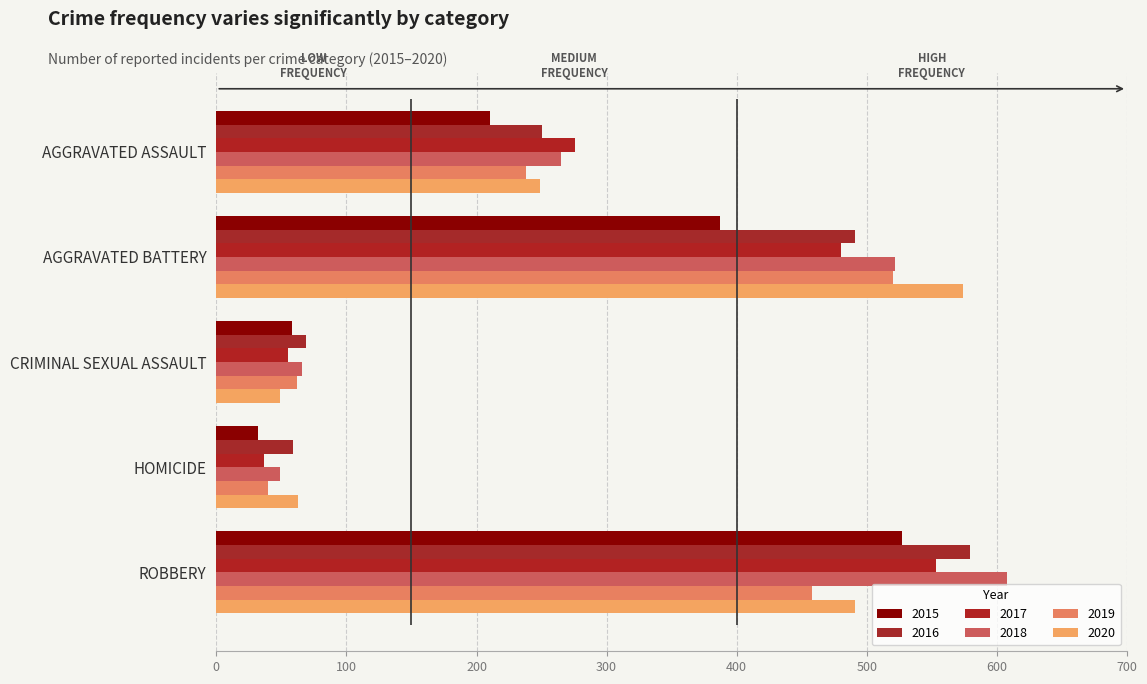

Reading right to left, transcribe all the data shown in this chart.

2015: 527	32	58	387	210
2016: 579	59	69	491	250
2017: 553	37	55	480	276
2018: 608	49	66	522	265
2019: 458	40	62	520	238
2020: 491	63	49	574	249